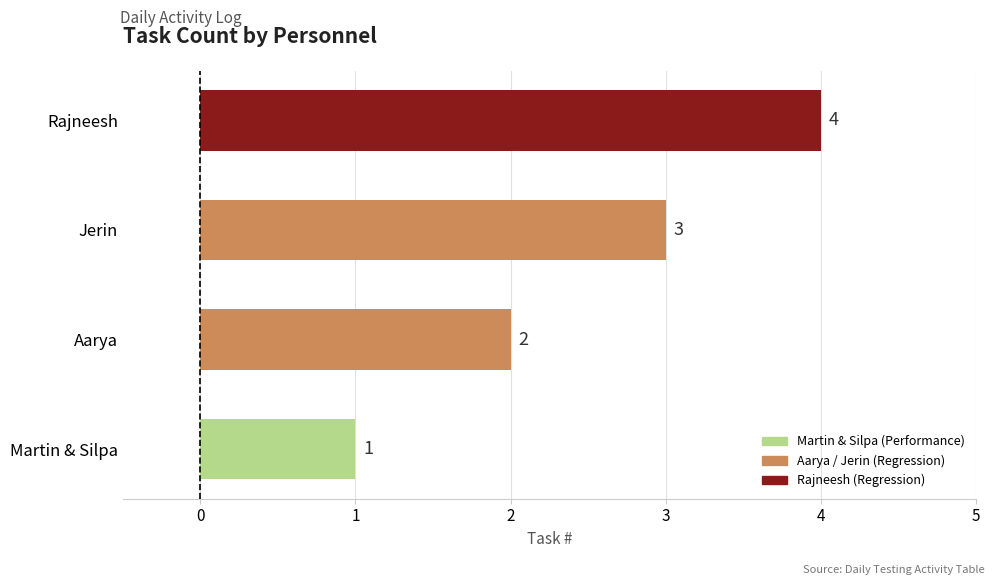

Rank the categories by value from highest to lowest.

Rajneesh, Jerin, Aarya, Martin & Silpa